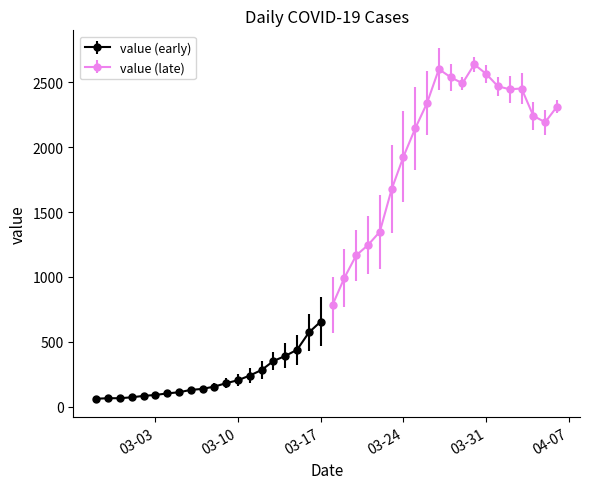

What is the difference between the values at 2020-03-28 and 2020-03-25?

395